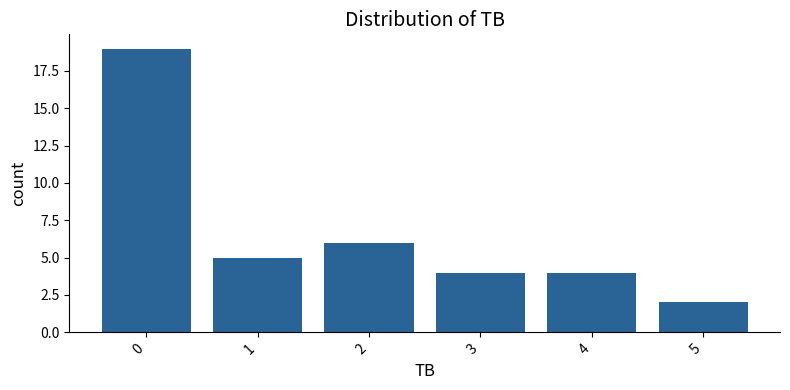

What is the greatest value displayed?

19